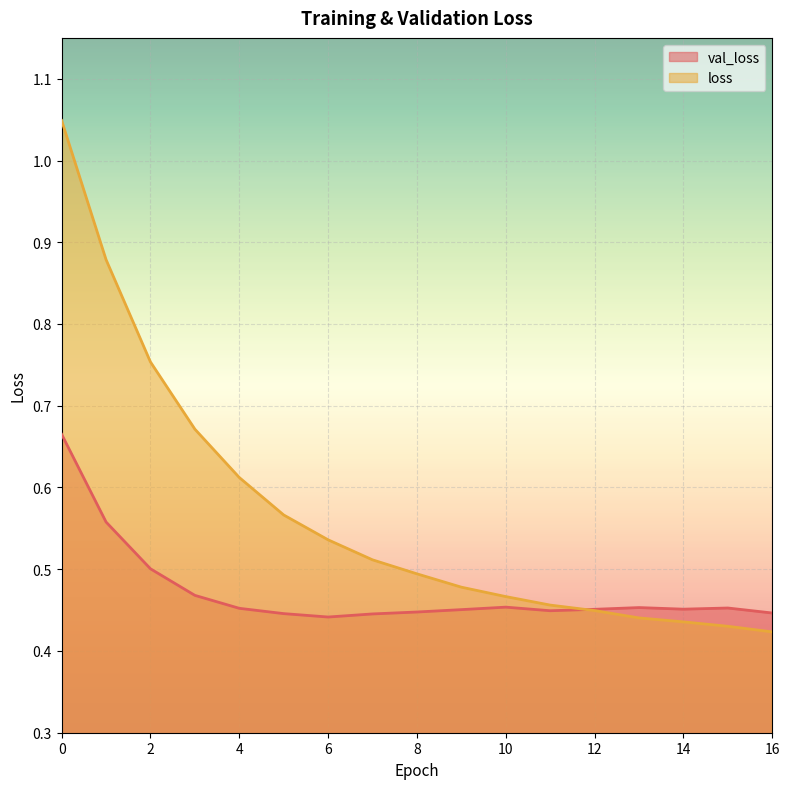

How many distinct data groups are displayed?

2